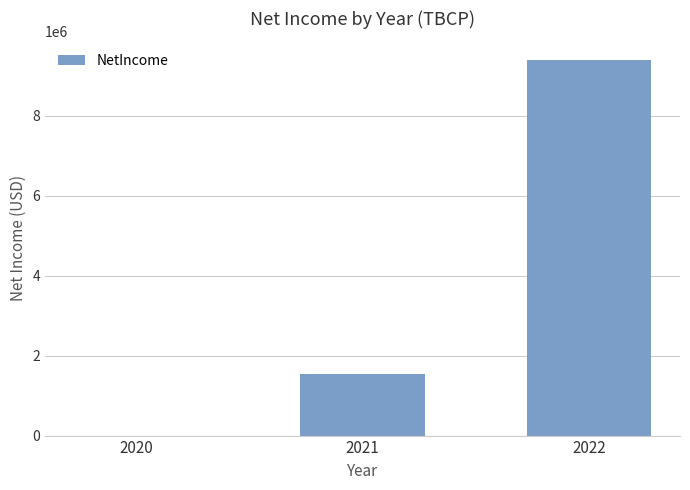

How many values are above zero?

2